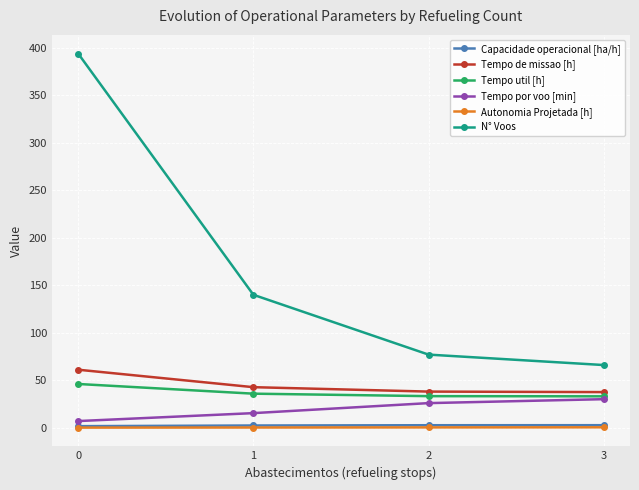

The value of Tempo util [h] at 3 is 12.1. True or false?

False